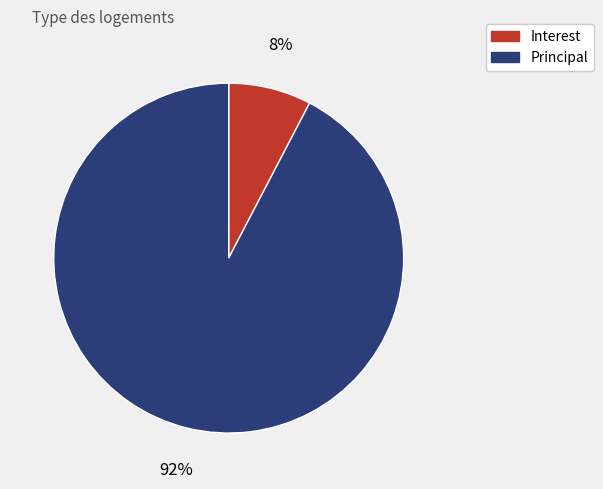

To the nearest percent, what portion does Principal represent?

92%